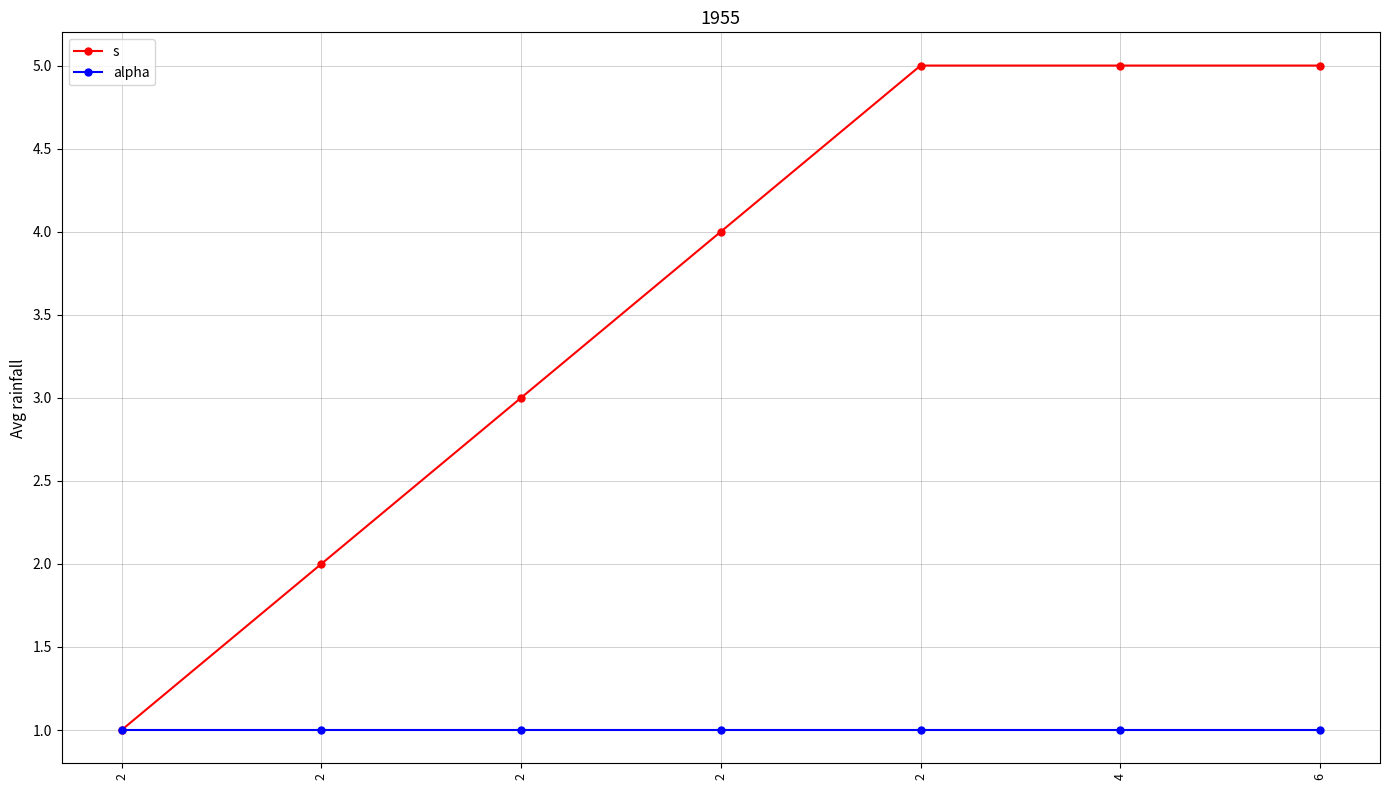

Which series changed the most between 2 and 2?

s